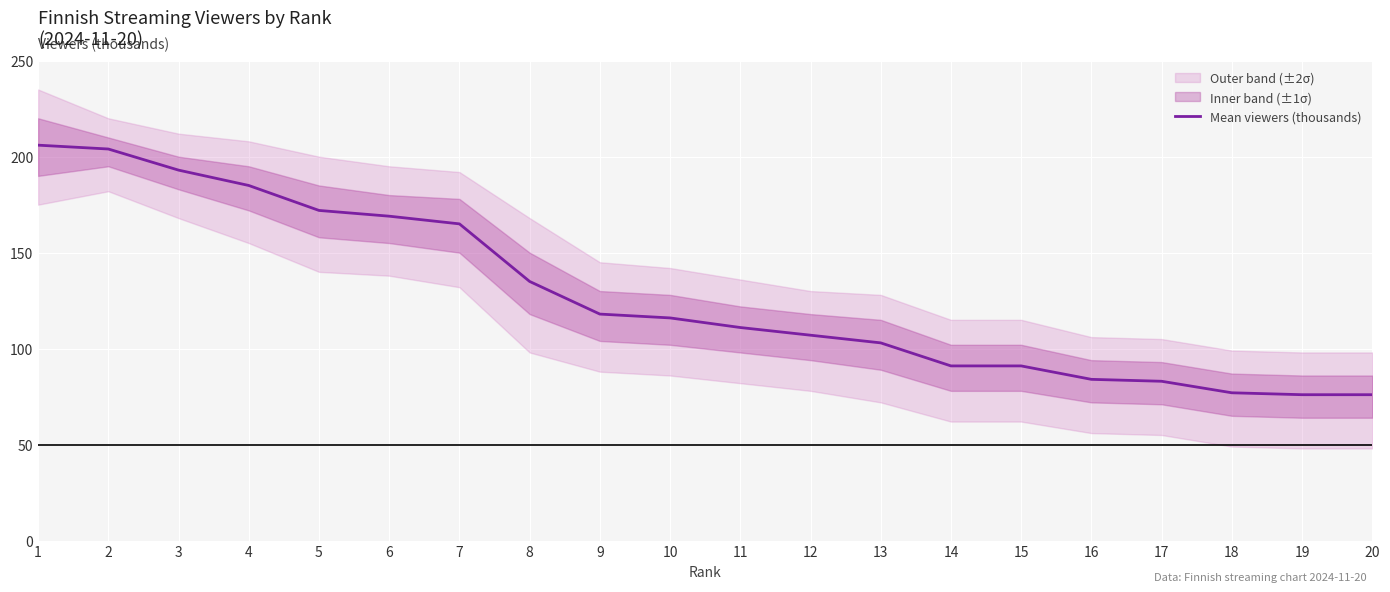

The value of Mean viewers (thousands) at 14 is 91. True or false?

True